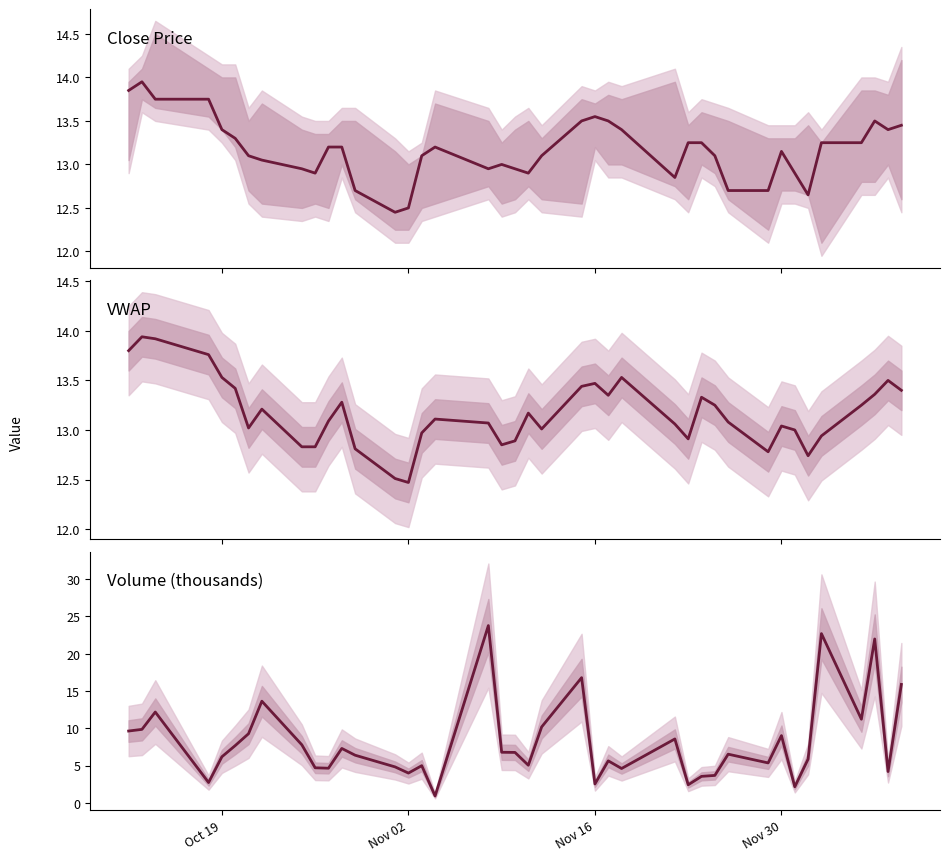

List the series in order of their peak value, lowest first.

VWAP, Close Price, Volume (thousands)